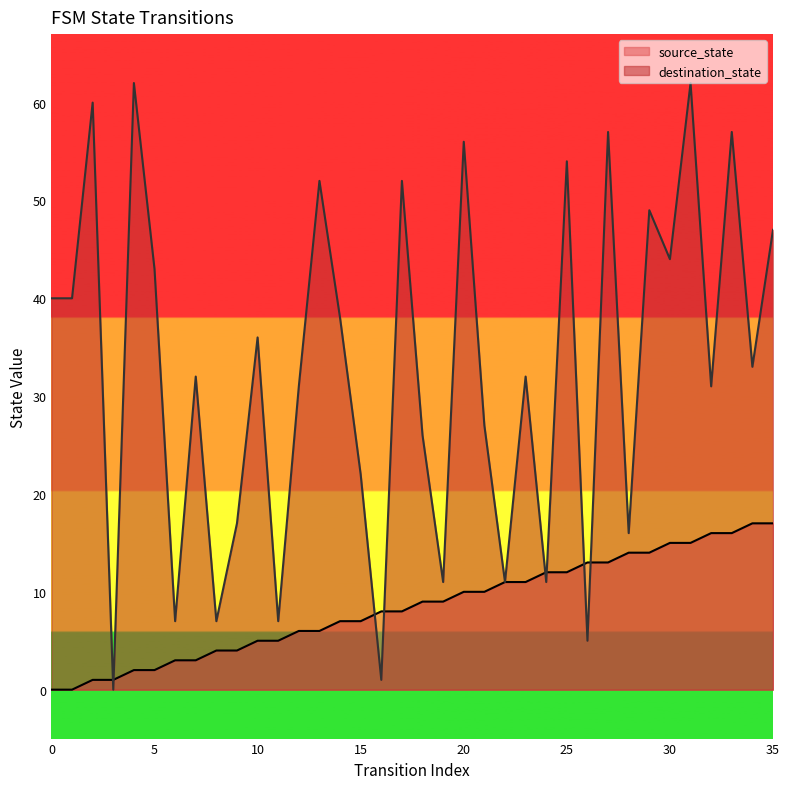

Reading right to left, what are all the values shown in this chart?

source_state: 17	17	16	16	15	15	14	14	13	13	12	12	11	11	10	10	9	9	8	8	7	7	6	6	5	5	4	4	3	3	2	2	1	1	0	0
destination_state: 47	33	57	31	62	44	49	16	57	5	54	11	32	11	27	56	11	26	52	1	22	38	52	31	7	36	17	7	32	7	43	62	0	60	40	40